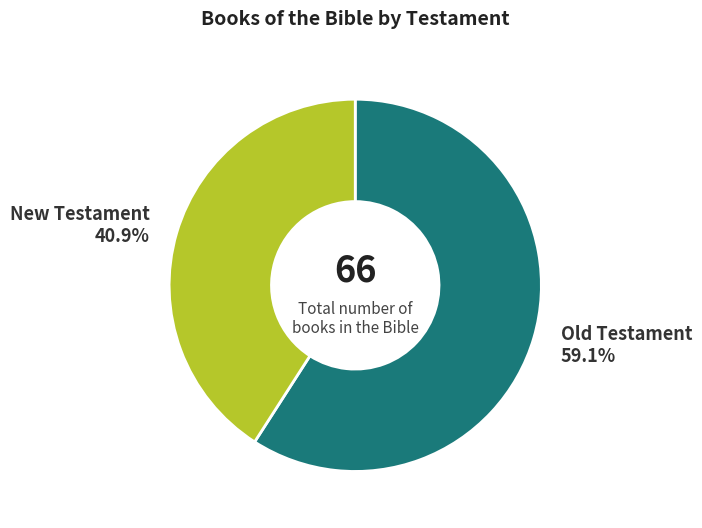

Does any single category account for the majority?

Yes